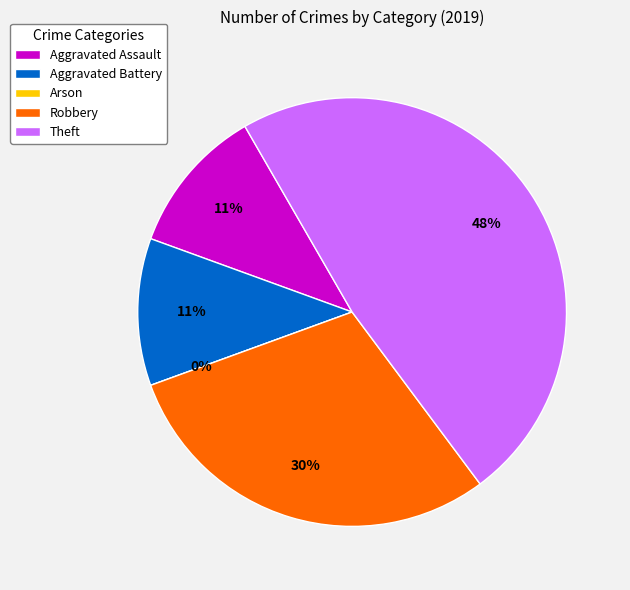

The Theft slice represents 48% of the pie. True or false?

True